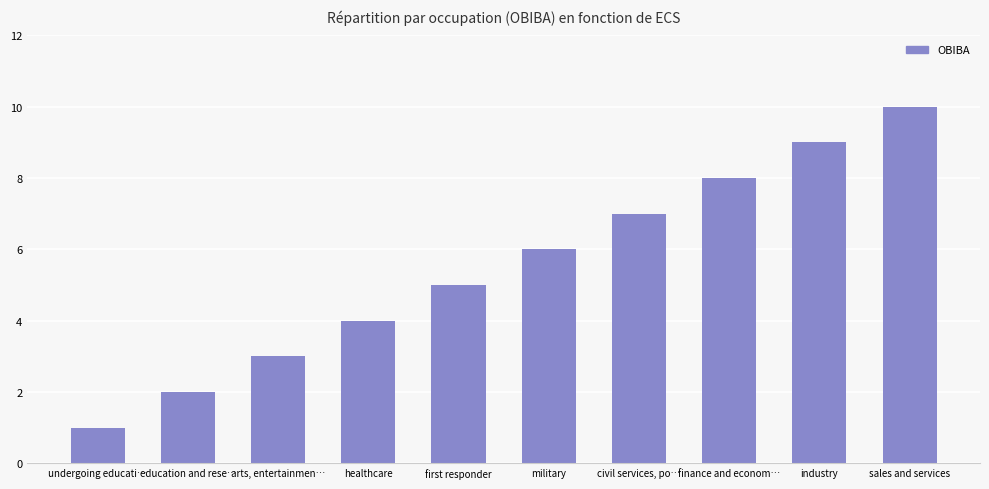

List the labels in order of value, largest first.

sales and services, industry, finance and econom…, civil services, po…, military, first responder, healthcare, arts, entertainmen…, education and rese…, undergoing educati…